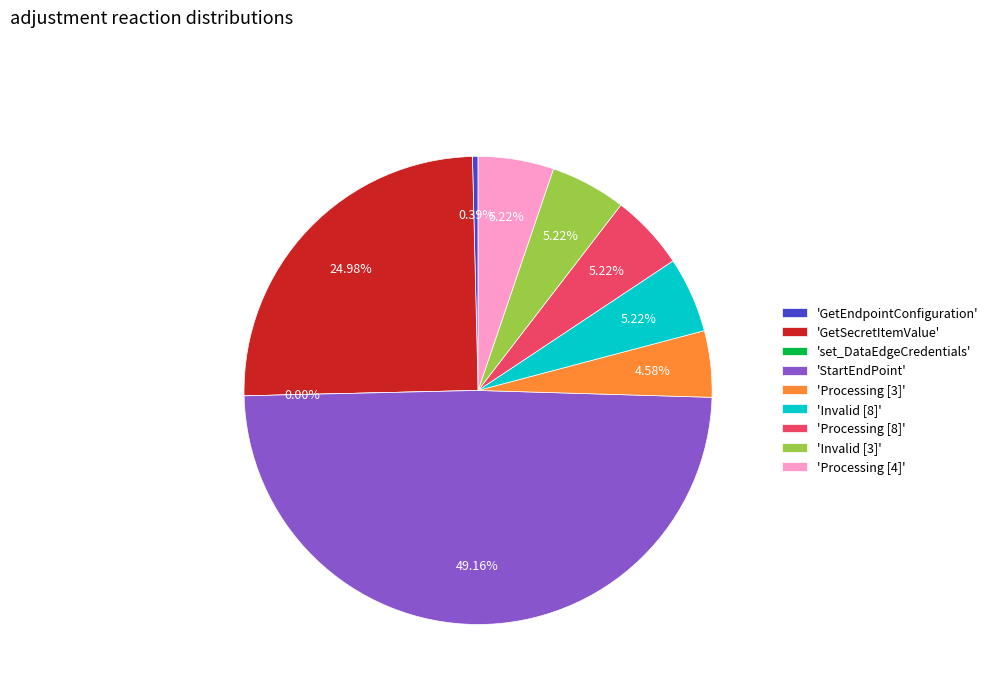

What is the ratio of the value at Processing [3] to the value at GetEndpointConfiguration?

11.9